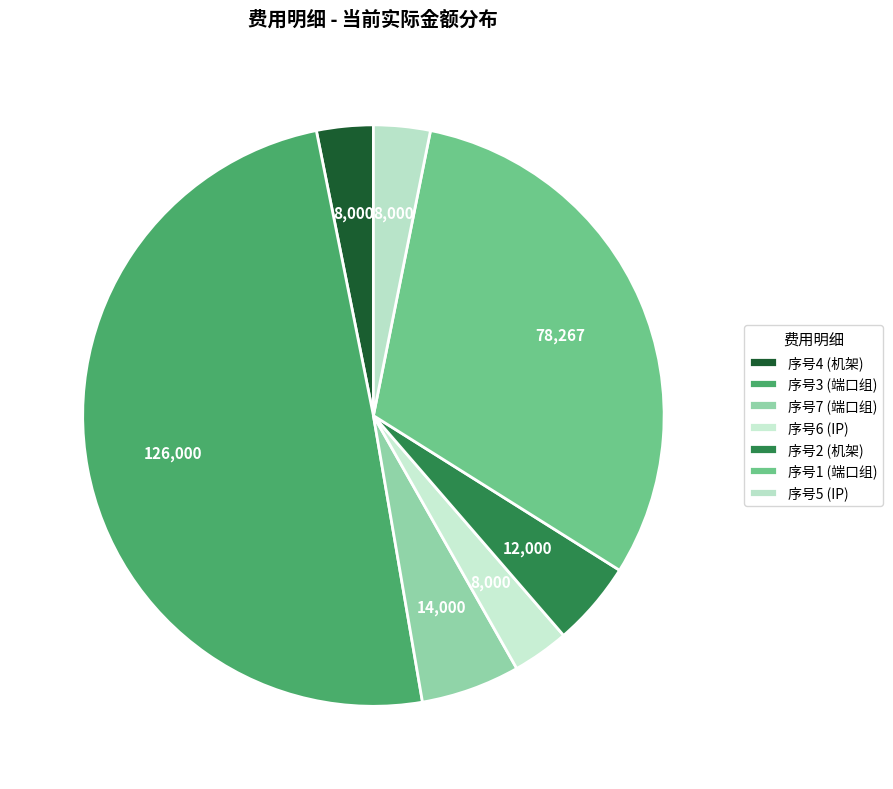

How many segments does this pie chart have?

7